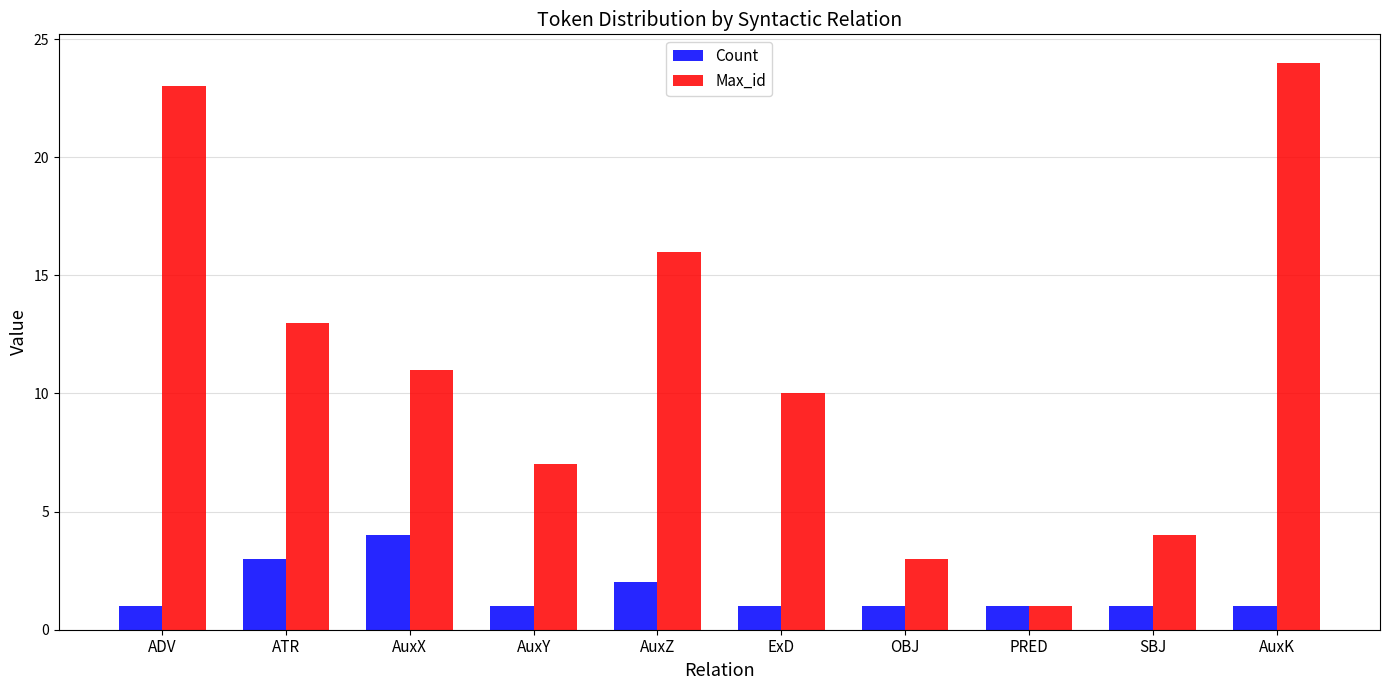

Reading right to left, transcribe all the data shown in this chart.

Count: AuxK=1	SBJ=1	PRED=1	OBJ=1	ExD=1	AuxZ=2	AuxY=1	AuxX=4	ATR=3	ADV=1
Max_id: AuxK=24	SBJ=4	PRED=1	OBJ=3	ExD=10	AuxZ=16	AuxY=7	AuxX=11	ATR=13	ADV=23